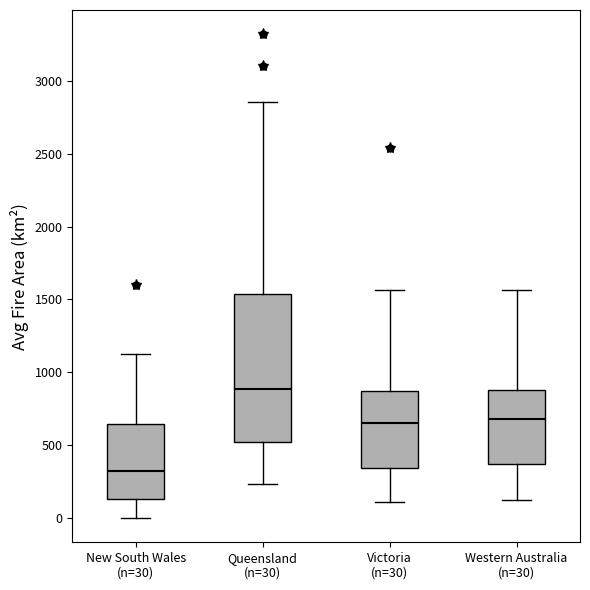

Which box's median line is the lowest?

New South Wales (n=30)